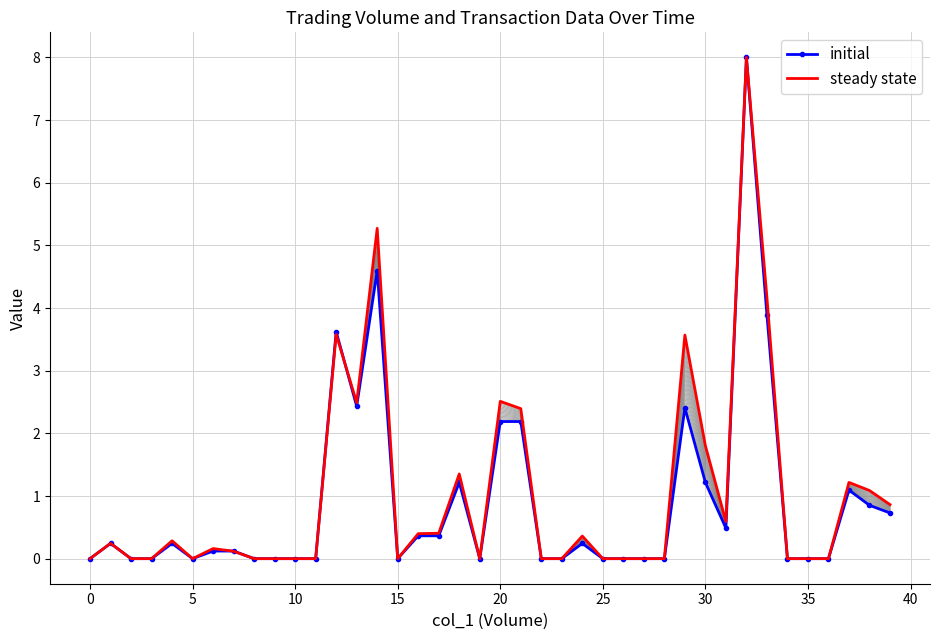

What is the label of the 37th point from the left?

36